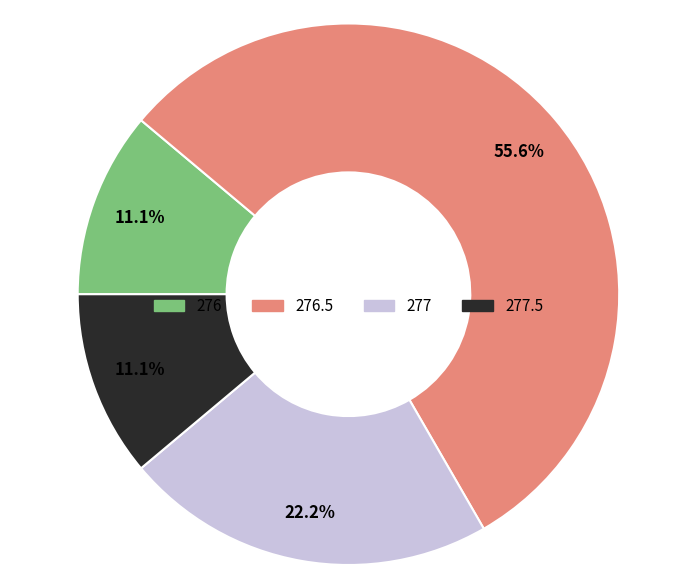

Is there any slice that represents more than half of the pie?

Yes